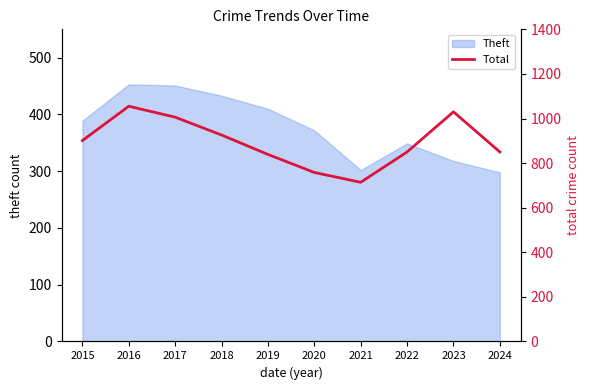

Reading left to right, list all the values displayed in this chart.

2015=901	2016=1055	2017=1006	2018=926	2019=839	2020=758	2021=714	2022=850	2023=1030	2024=850